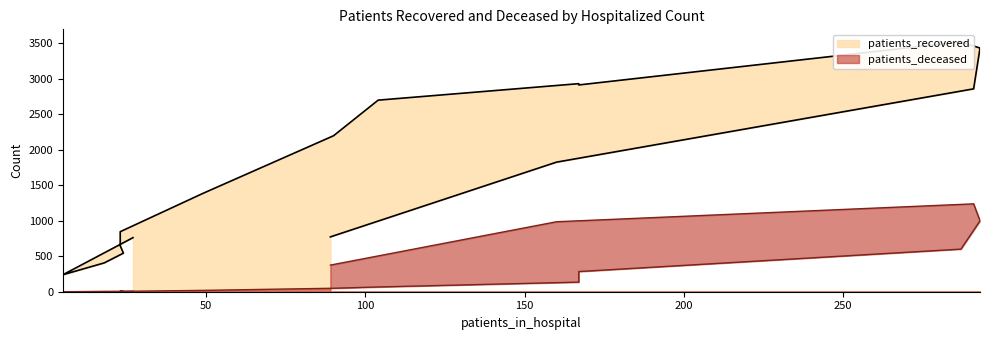

Which category has the lowest value across all series?

20 - 24